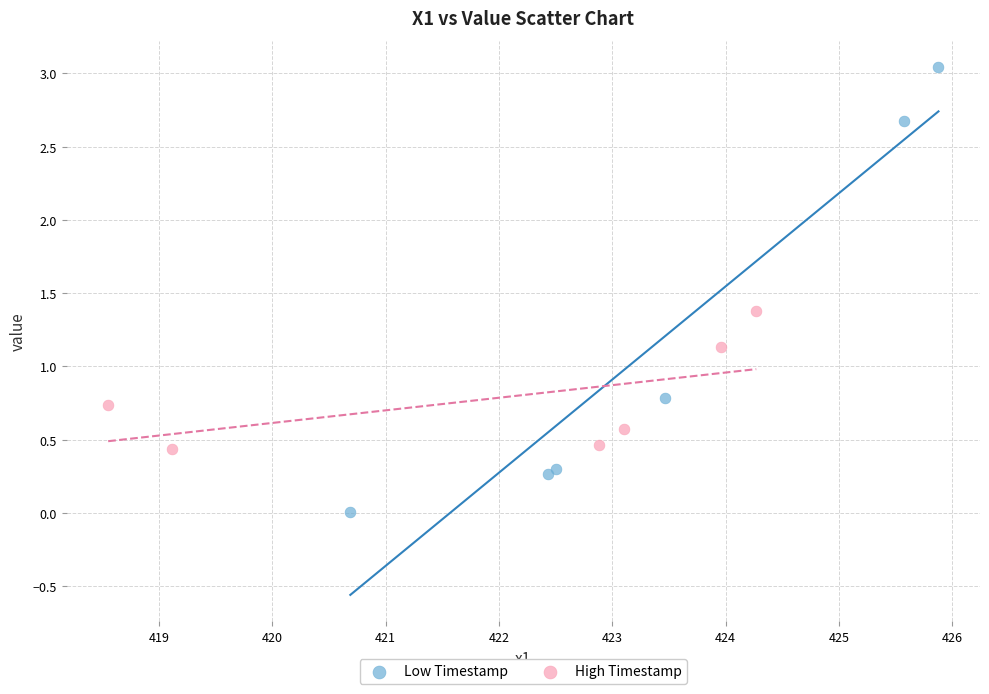

Which series reaches the maximum Y coordinate?

Low Timestamp